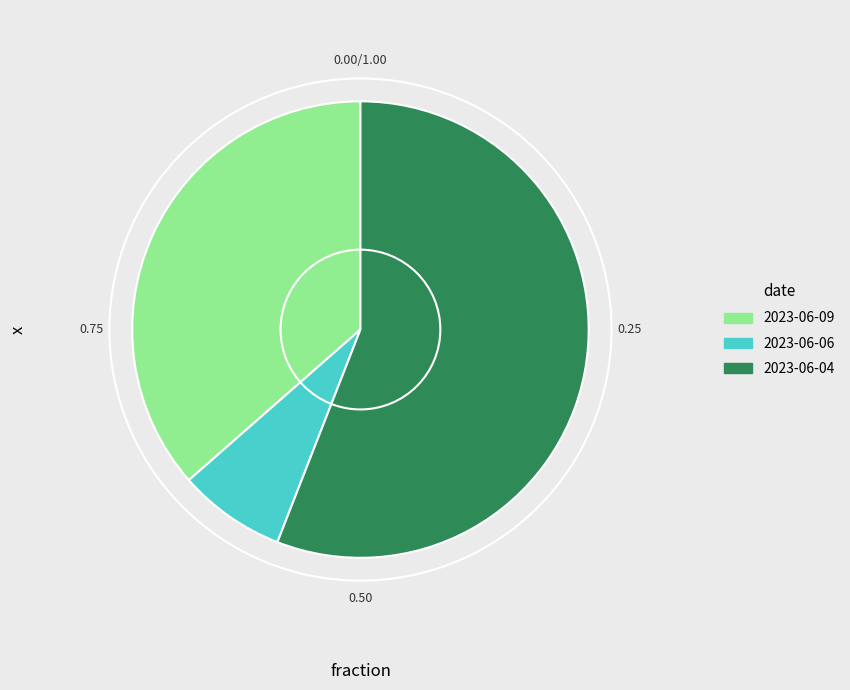

The 2023-06-09 slice represents 36% of the pie. True or false?

True